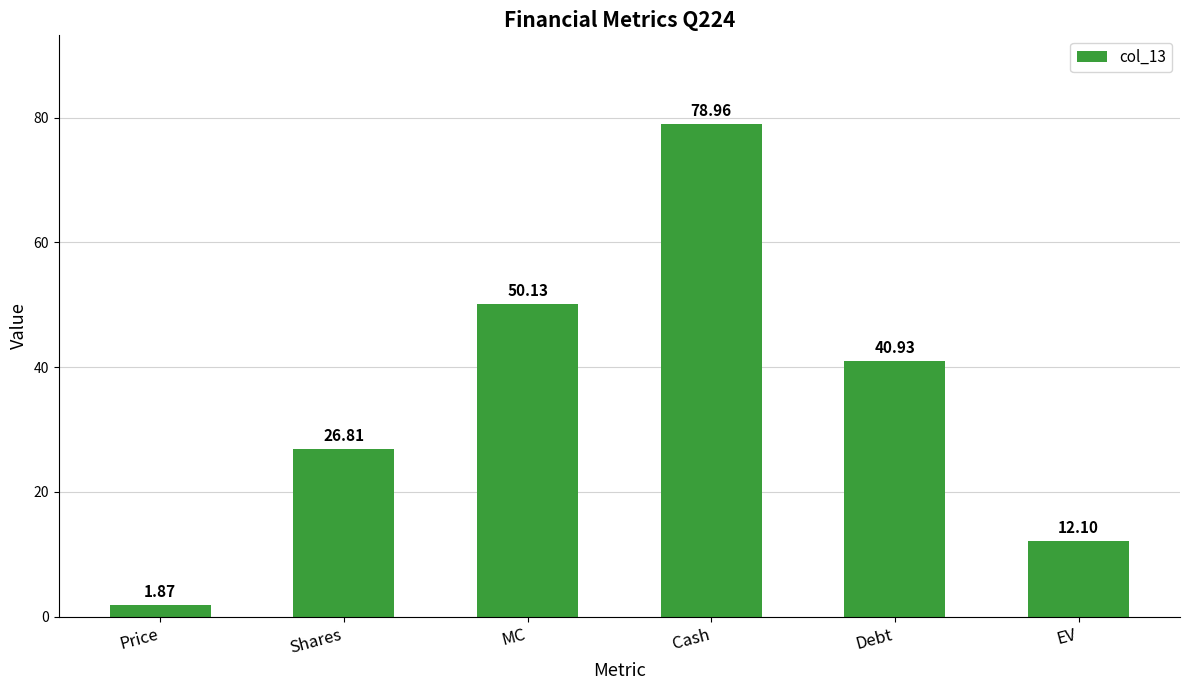

What is the label of the 3rd bar from the right?

Cash